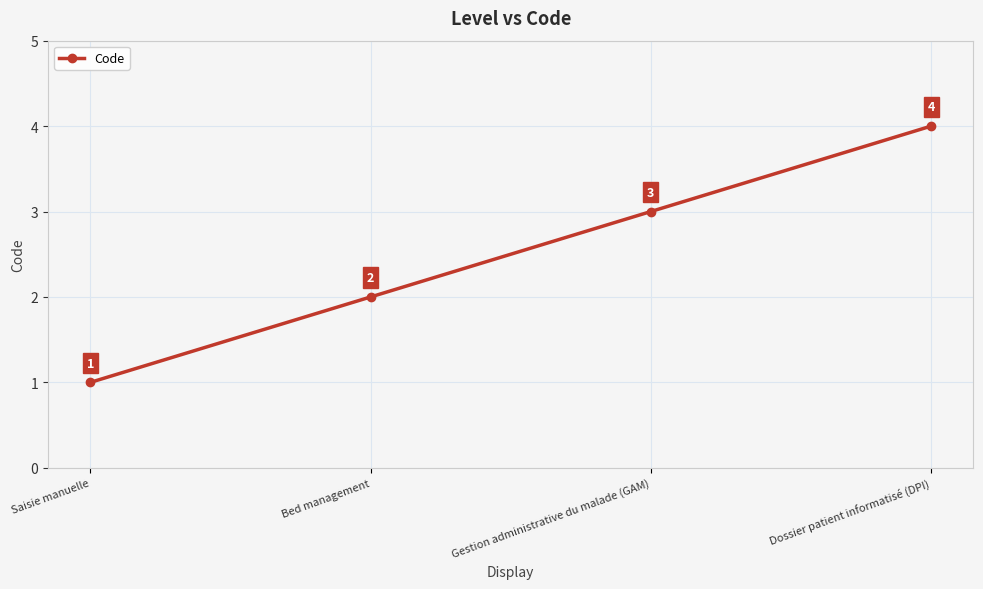

What is the label of the 2nd point from the right?

Gestion administrative du malade (GAM)